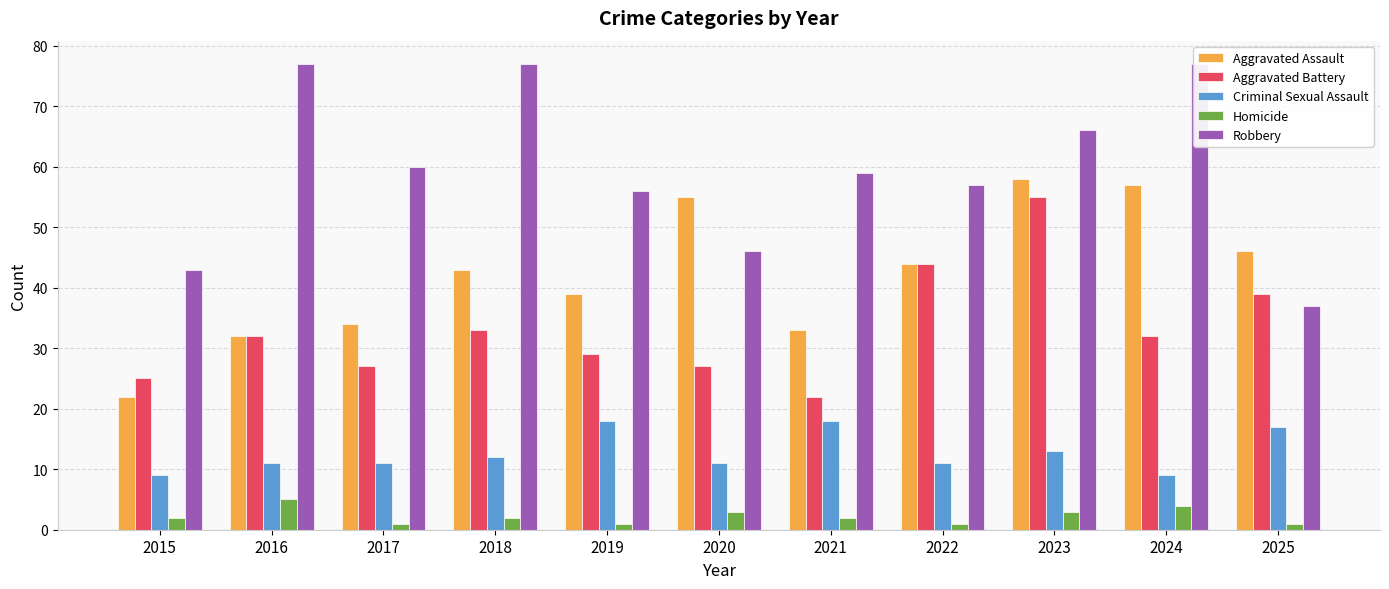

Which series changed the most between 2015 and 2024?

Aggravated Assault